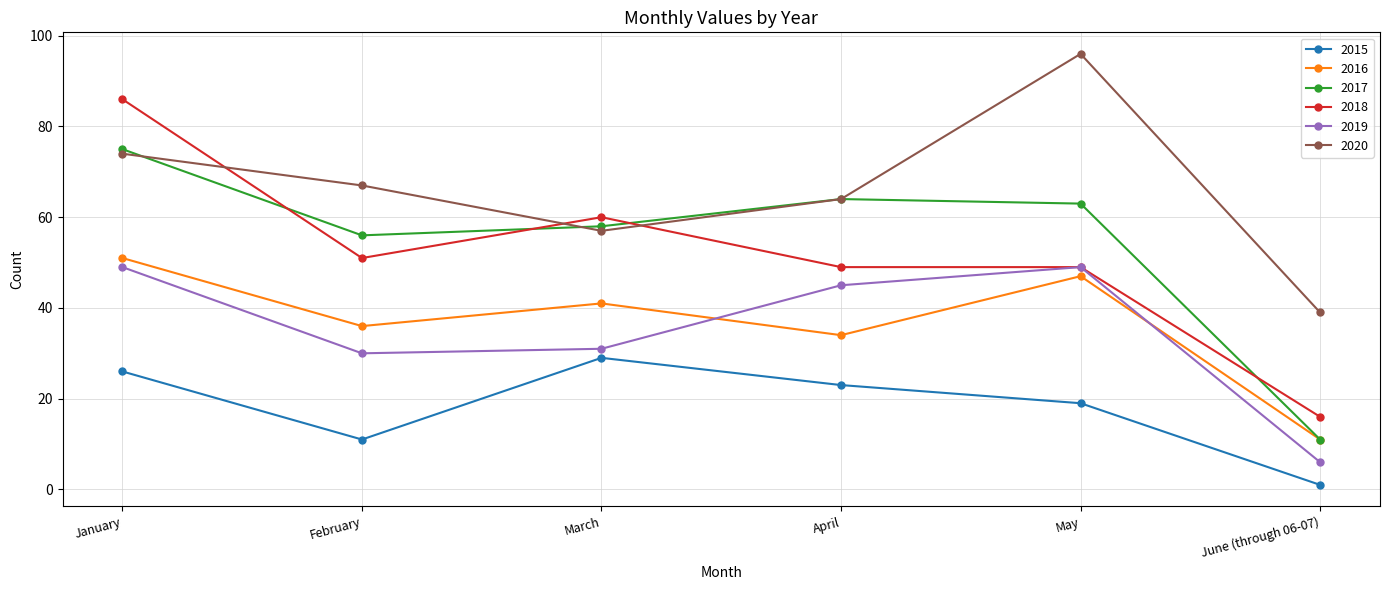

What is the difference between the highest and lowest values at March?

31